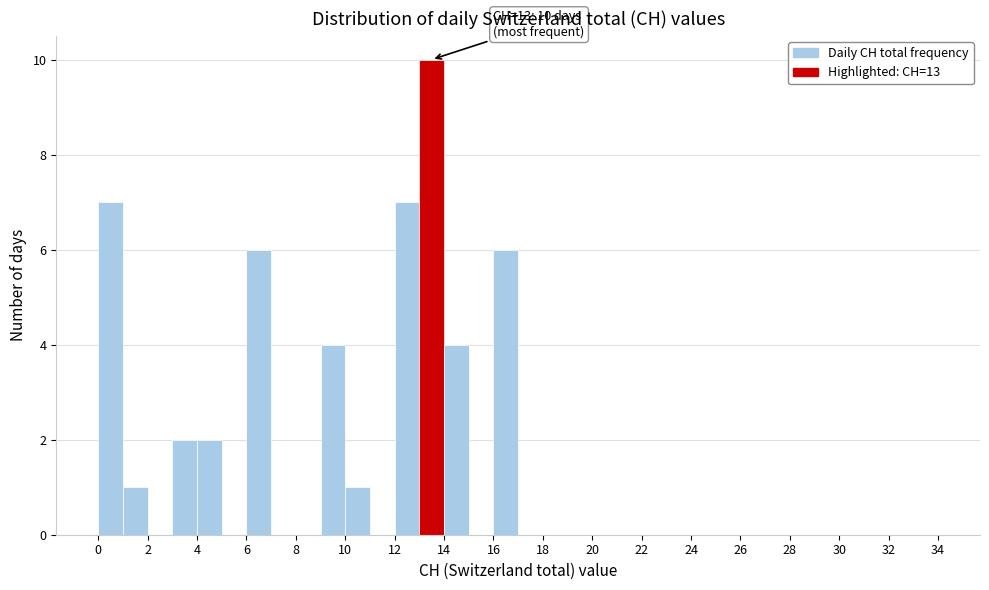

Which range on the x-axis has the tallest bar?

13 to 14